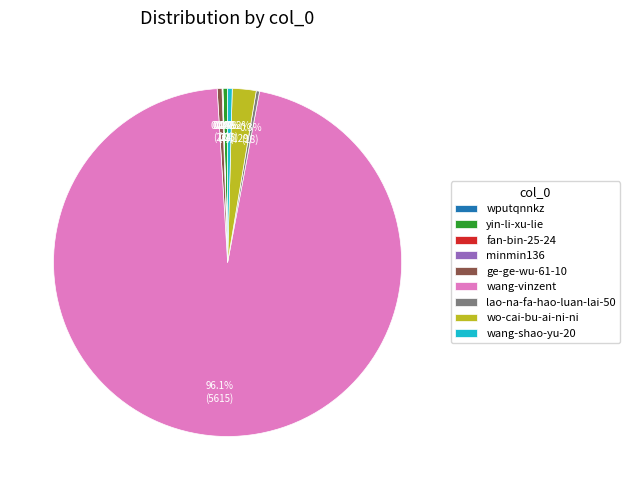

Is there a majority slice in this chart?

Yes